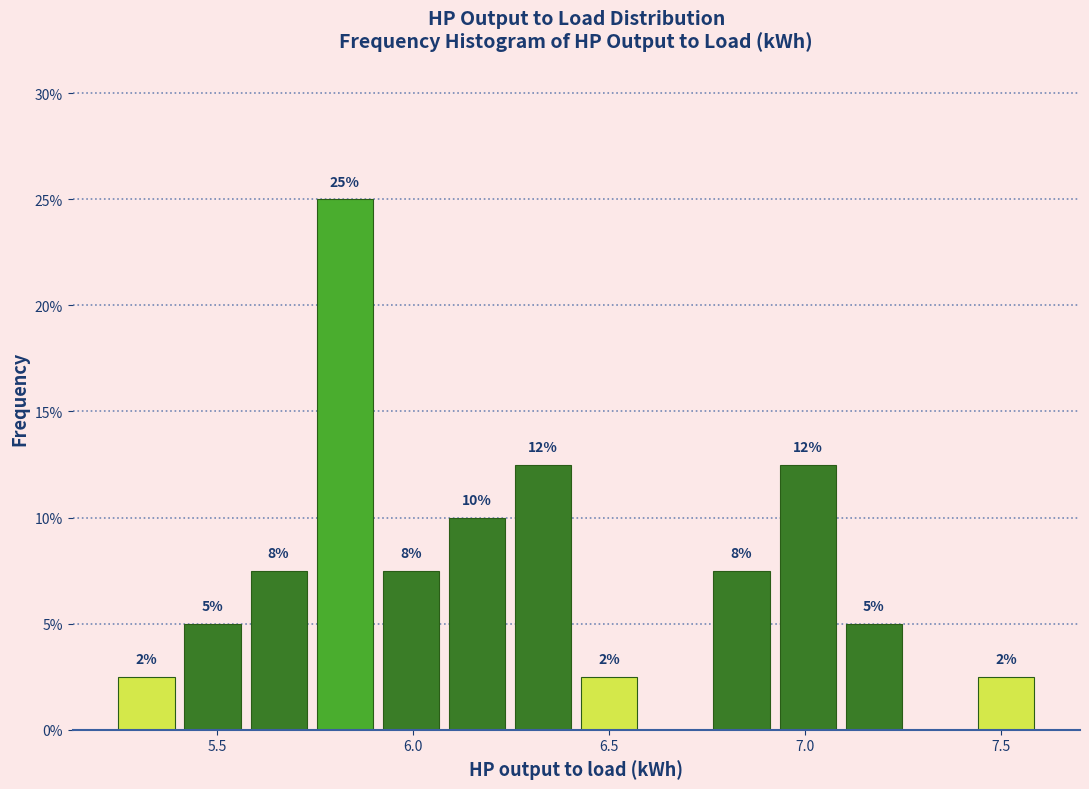

Around what value on the x-axis is the tallest bar? Give the approximate position of its centre, as read against the axis.

5.85